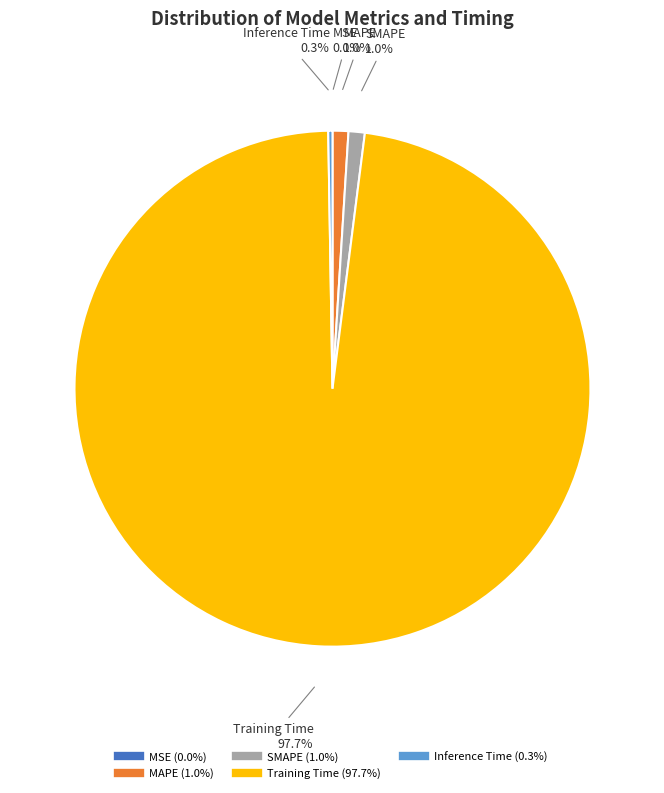

What percentage is NOT represented by Training Time?

2.3%